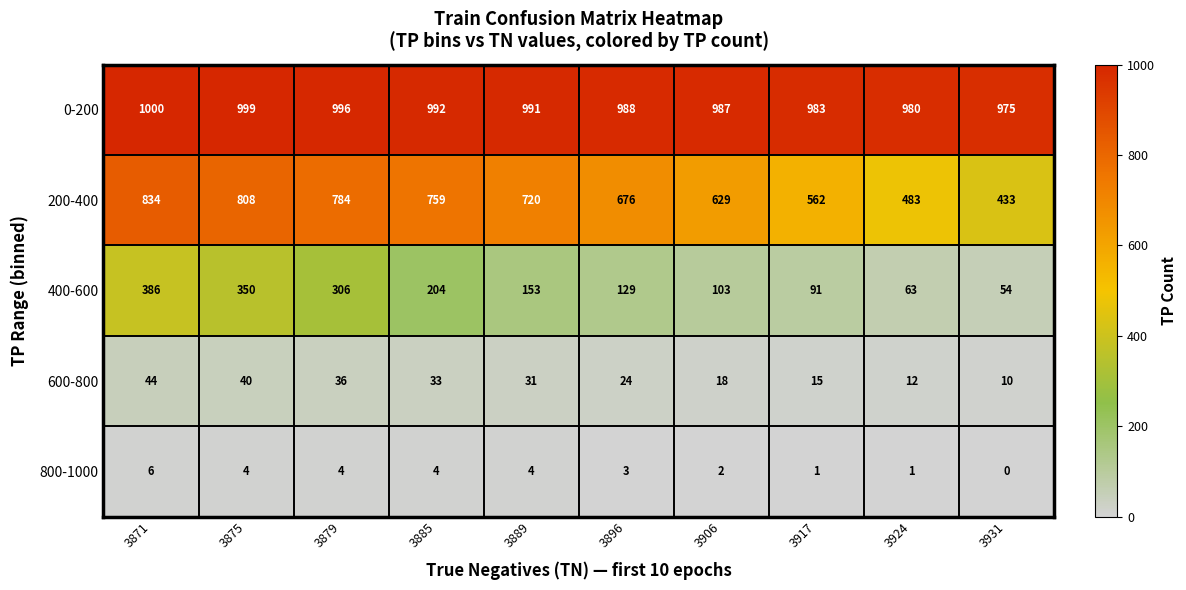

Count the 0-200 values in the range 983 to 996.

6